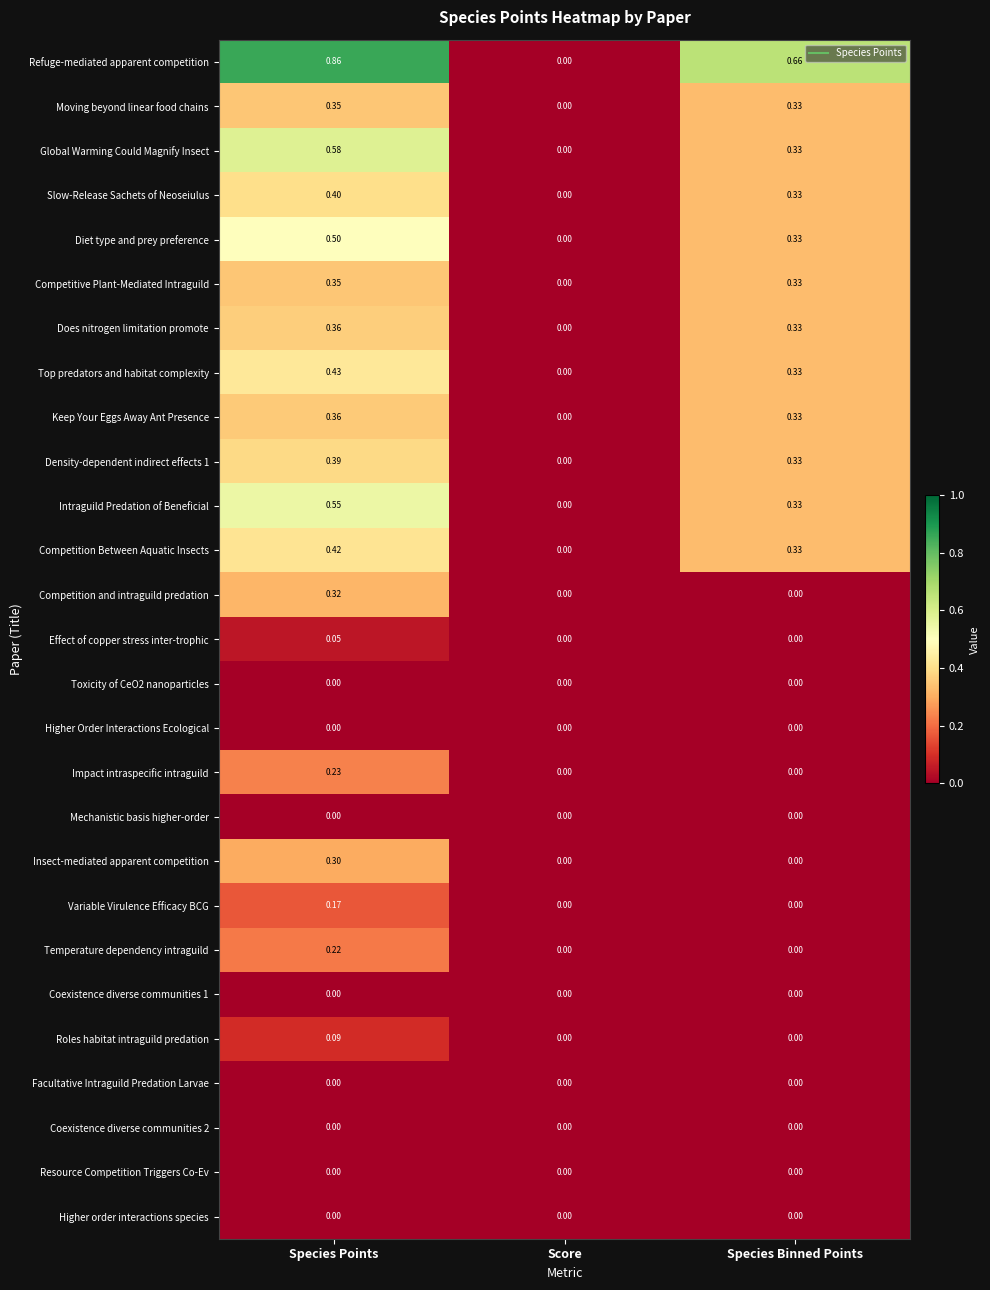

Between Species Points and Species Binned Points, which series saw the biggest shift?

Competition and intraguild predation